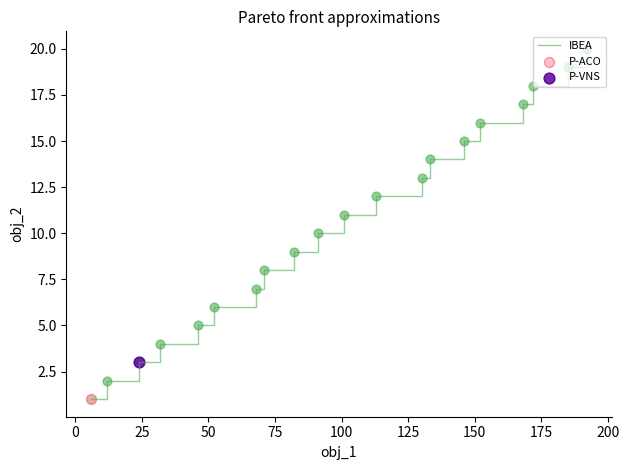

What is the maximum value shown in the chart?

20